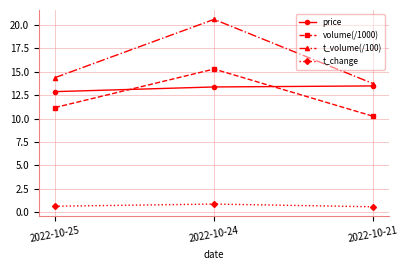

What are all the series names shown in the legend?

price, volume(/1000), t_volume(/100), t_change